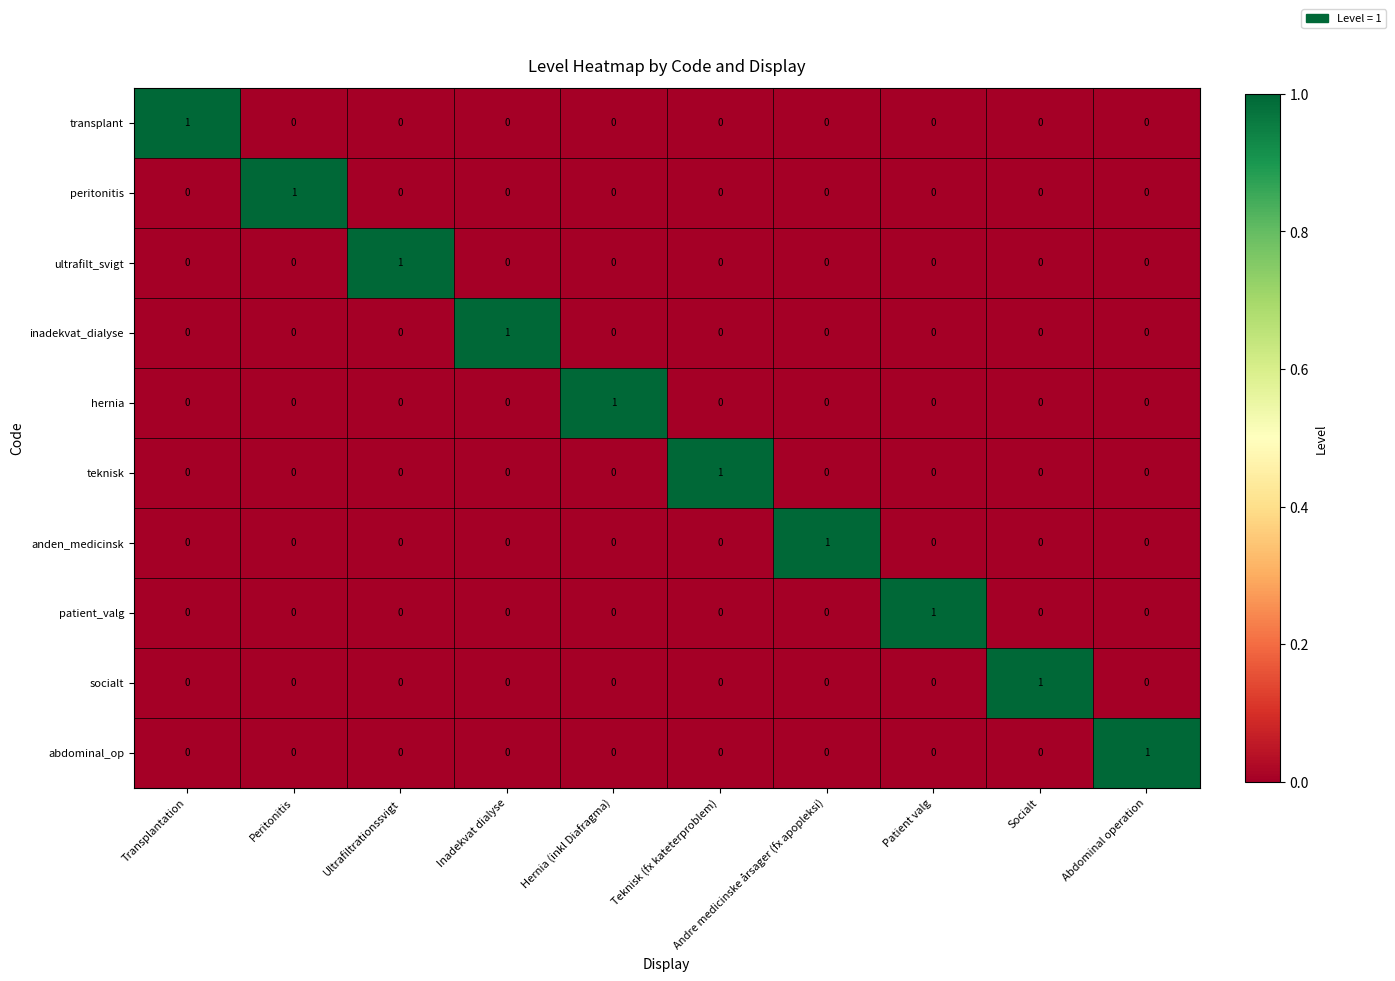

How many teknisk values are between 0 and 1?

10